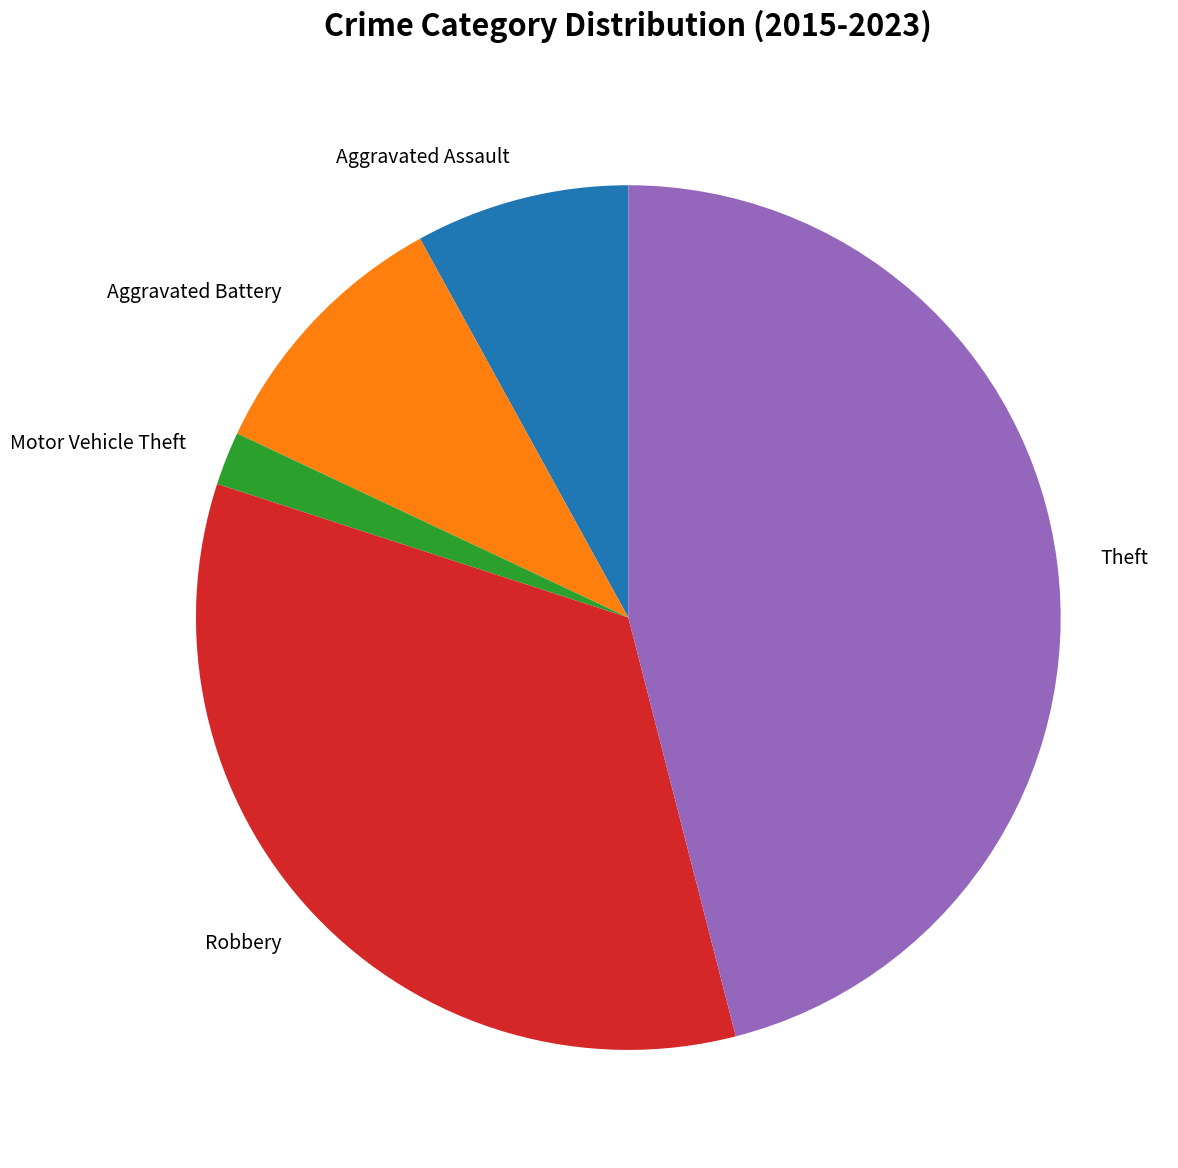

True or false: Aggravated Battery accounts for 1% of the total.

False